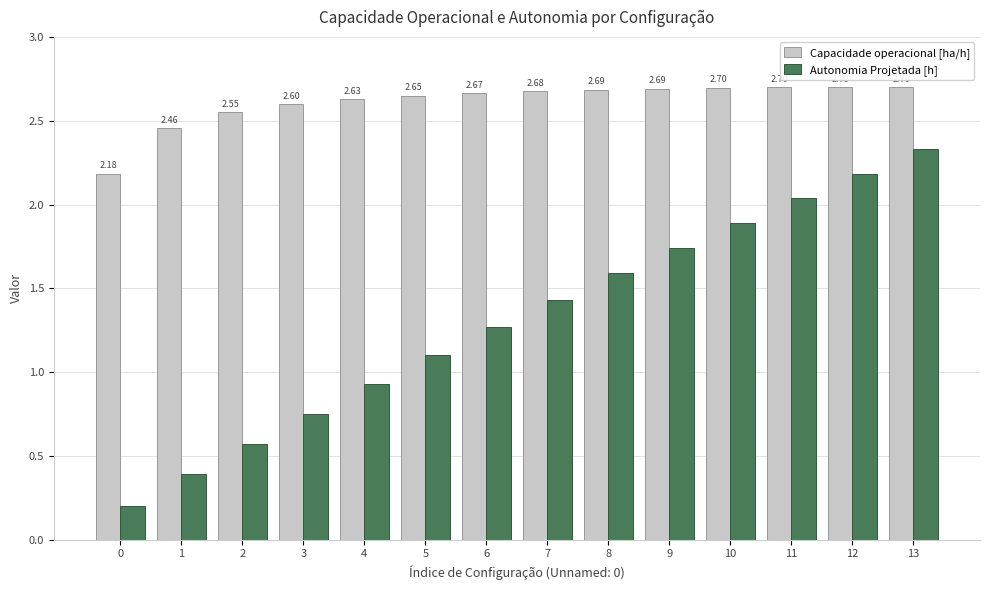

Does the chart contain stacked bars?

No